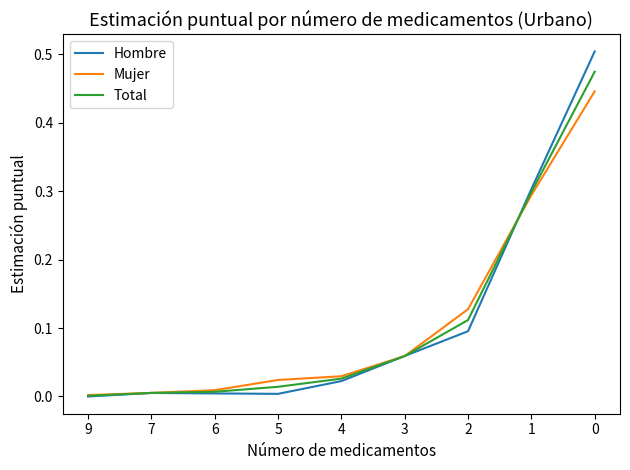

True or false: Mujer has a value of 0.3 at 0.

False